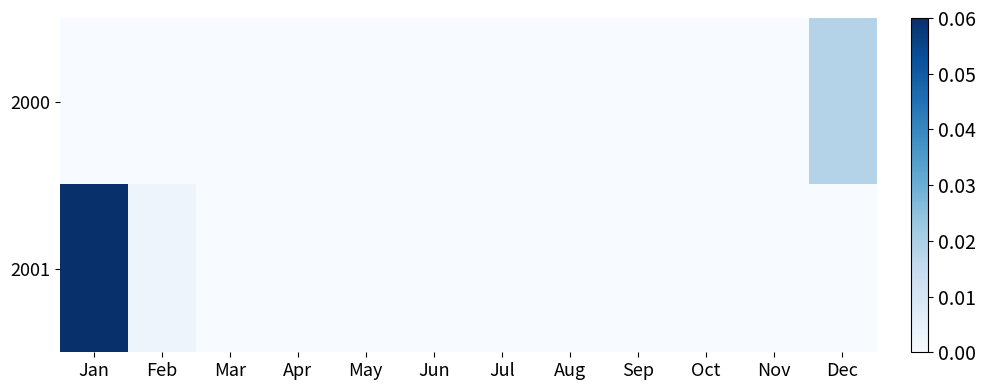

Rank the series by their average value, from lowest to highest.

2000, 2001